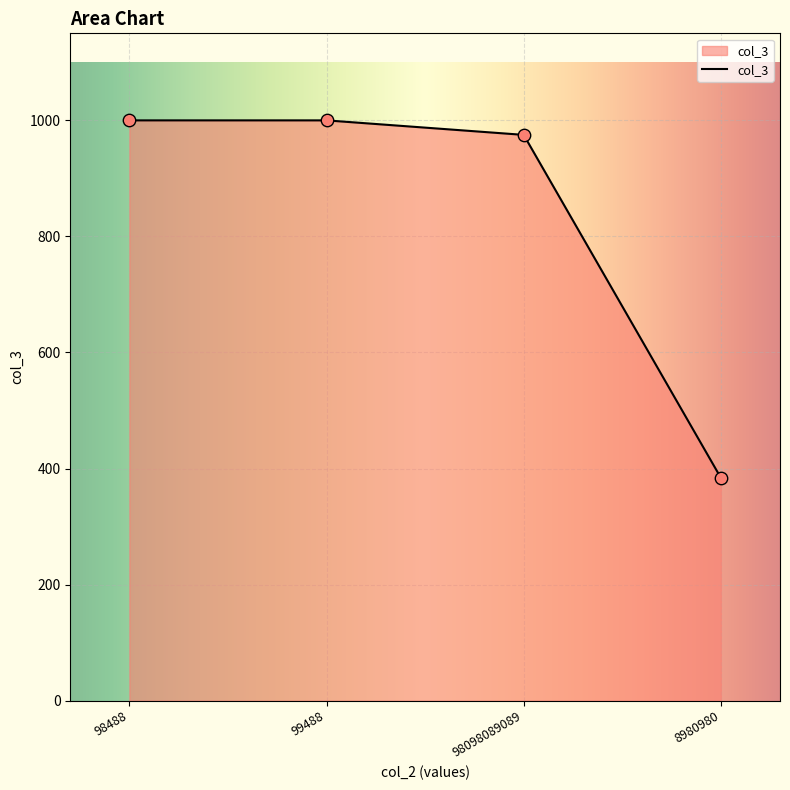

Between 8980980 and 99488, which is larger?

99488